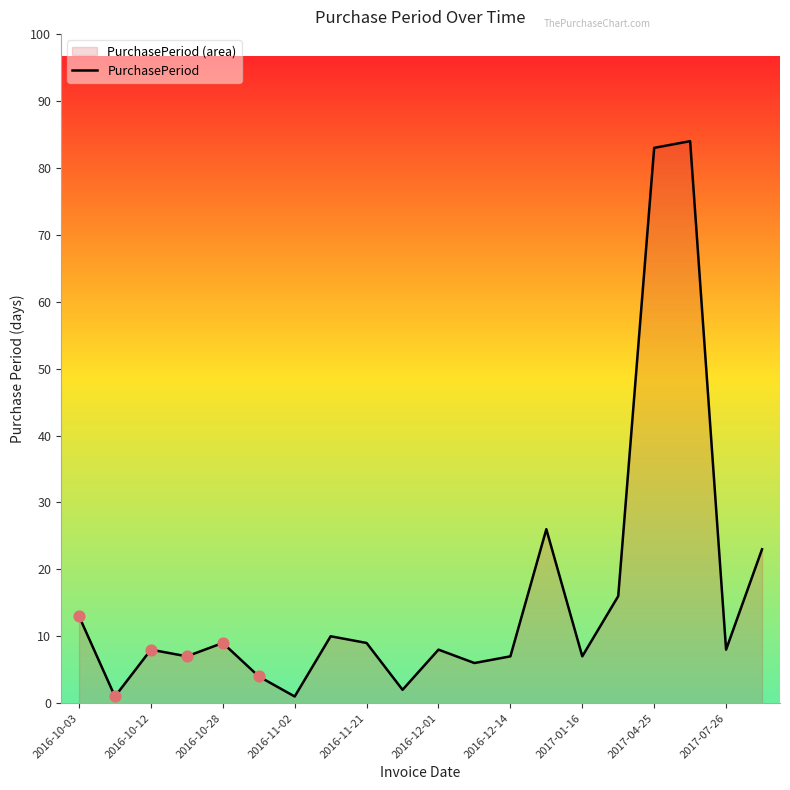

Approximately how many times larger is the value at 2016-12-01 compared to 2016-11-21?

0.9